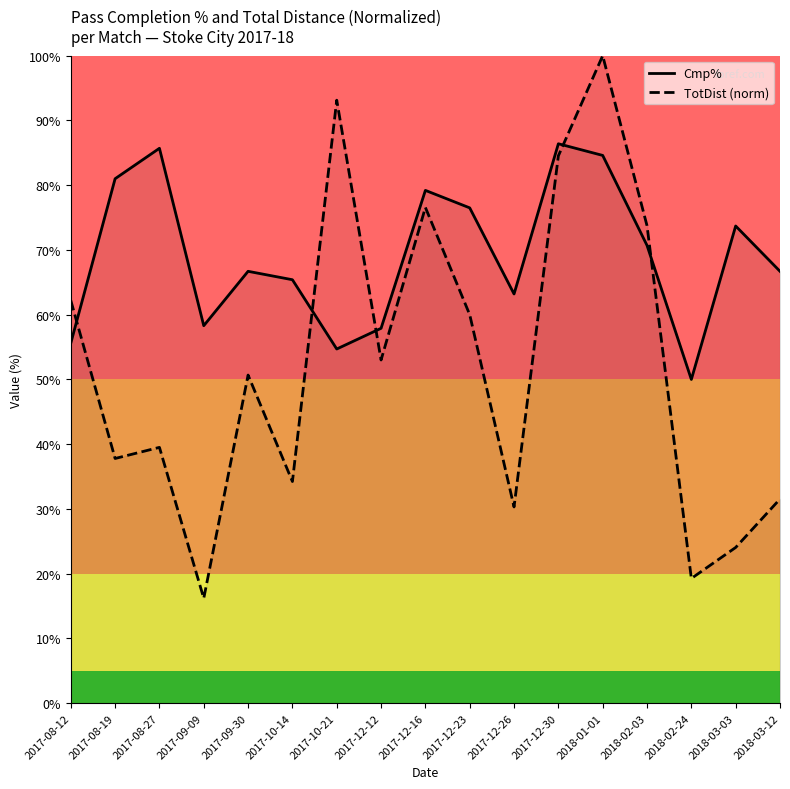

What is the maximum value for TotDist (norm)?

100.0